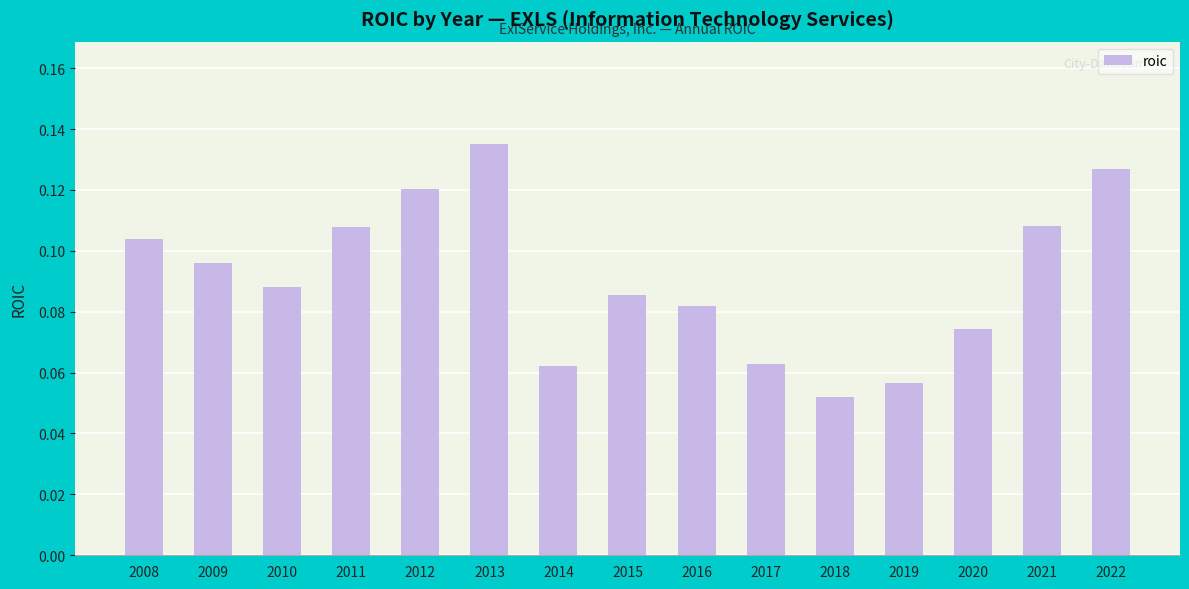

Which label corresponds to the smallest value in the chart?

2018